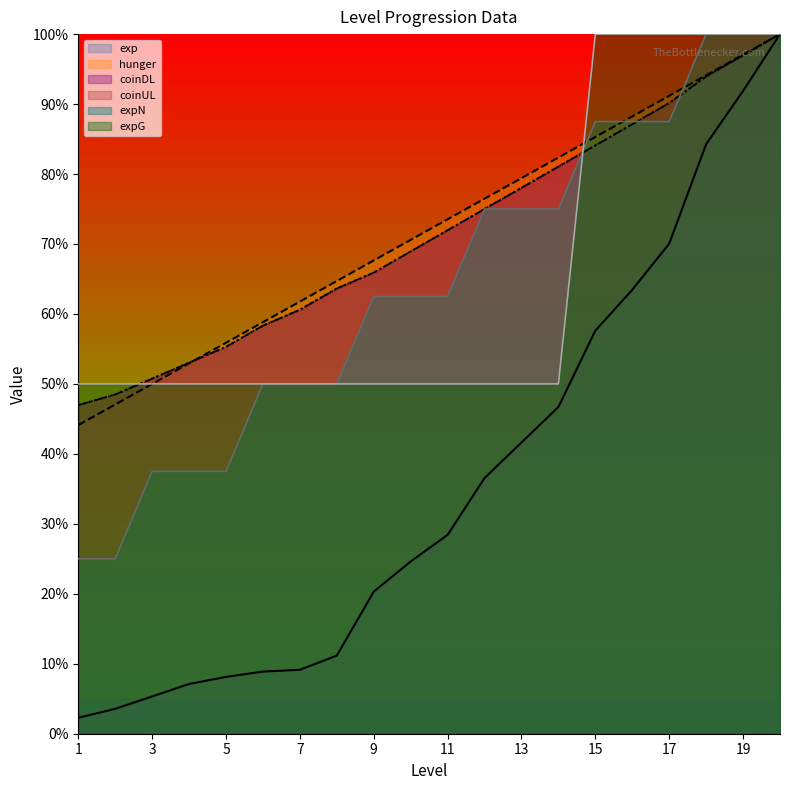

List the series in order of their peak value, highest first.

exp, hunger, coinDL, coinUL, expN, expG